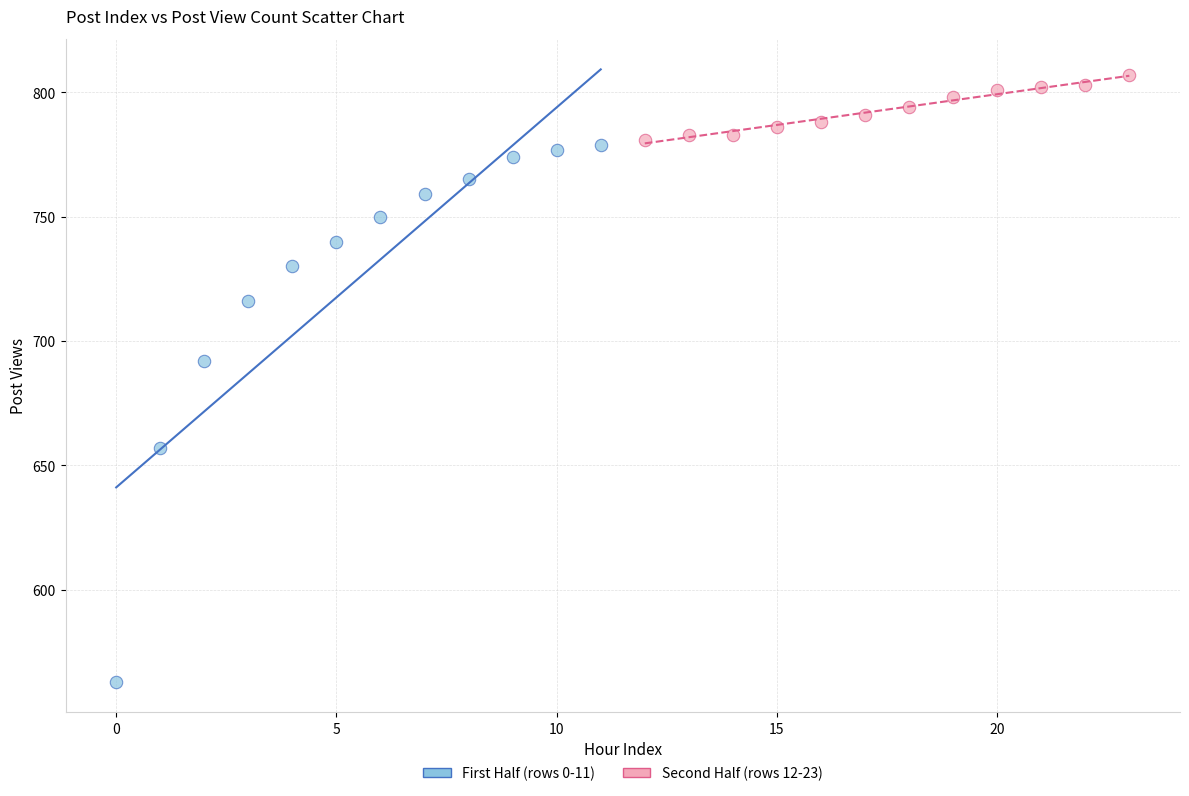

Which series reaches the maximum Y coordinate?

Second Half (rows 12-23)